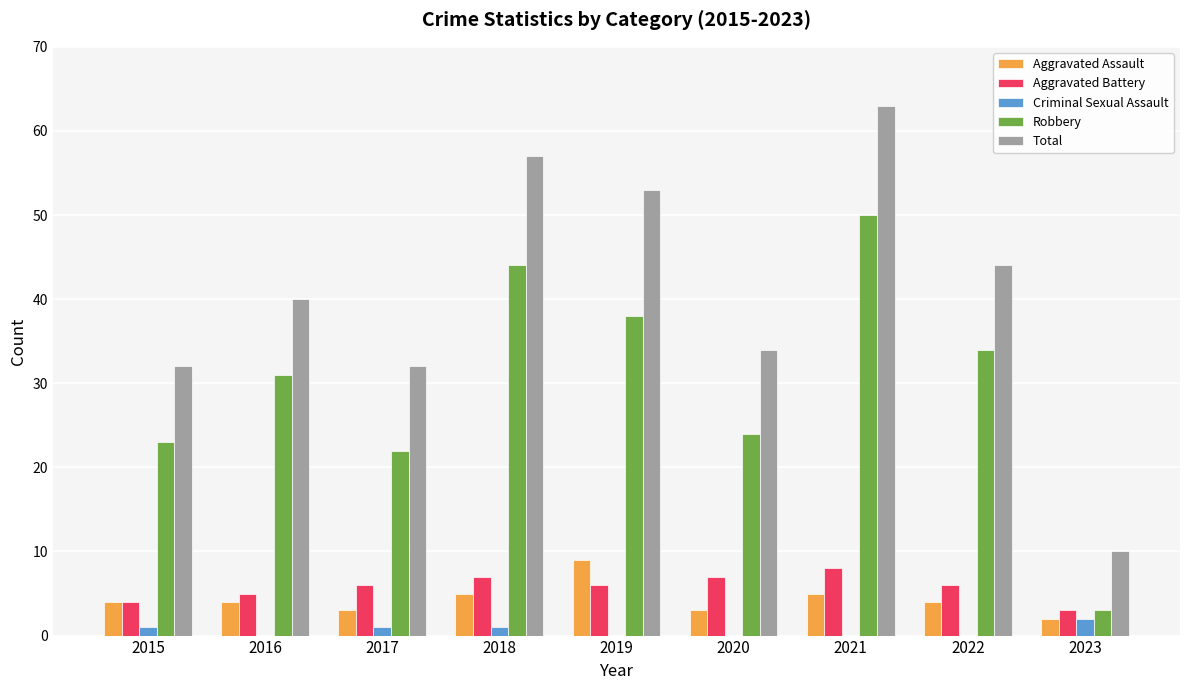

What is the highest value of the Aggravated Battery series?

8